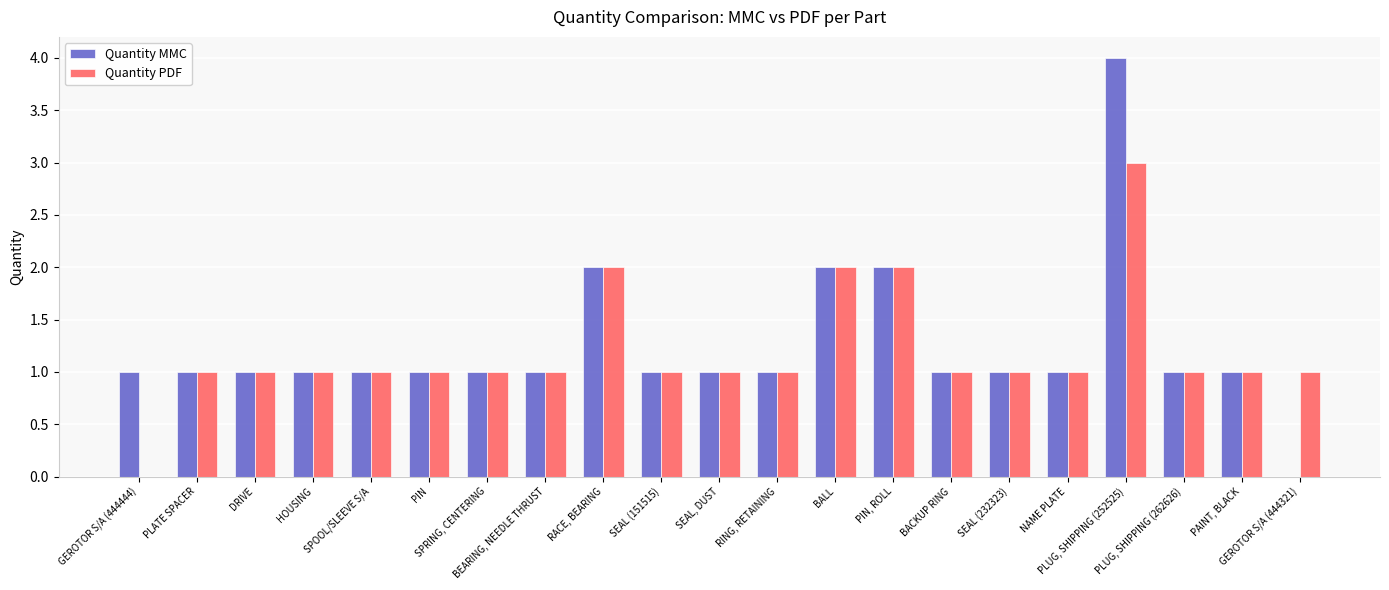

What are all the series names shown in the legend?

Quantity MMC, Quantity PDF